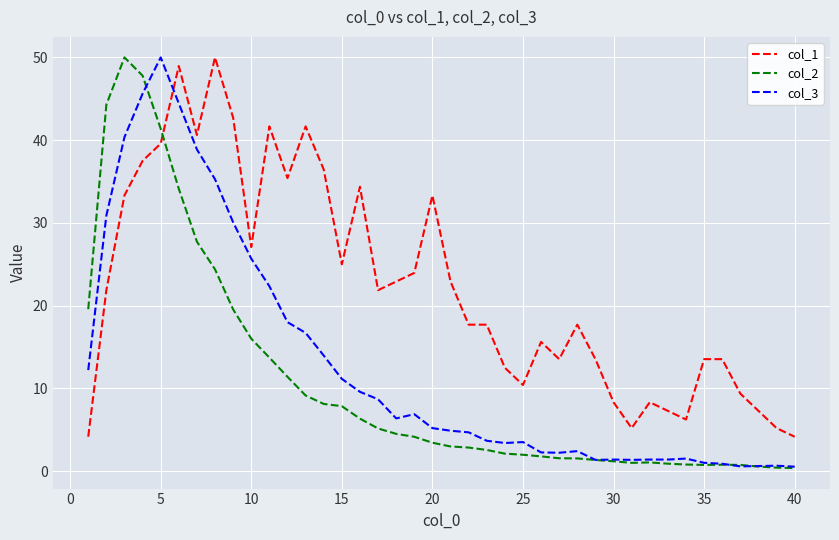

True or false: col_3 has more than 2 interior local peaks.

True